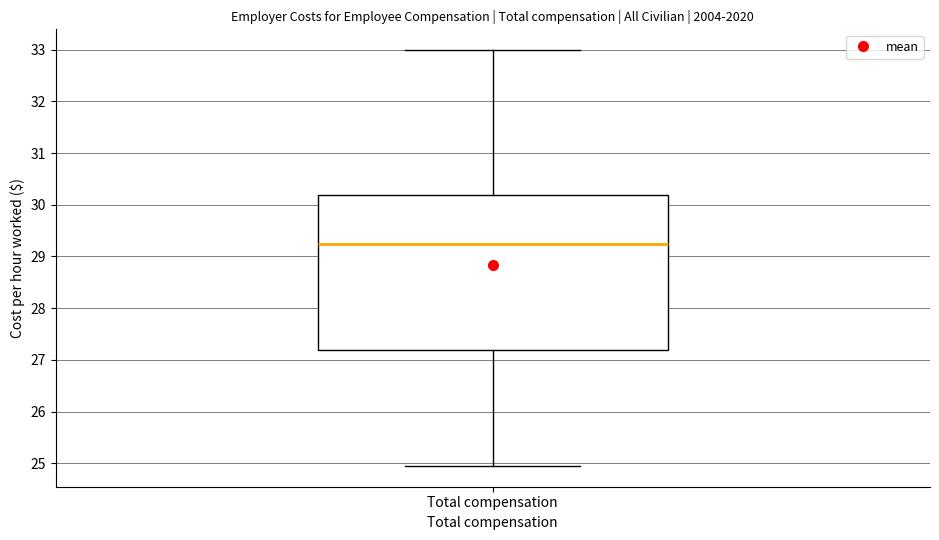

Transcribe this box plot: give where the median line is, the range the box spans, and where the two whiskers end, as read against the y-axis. The values are not printed on the chart, so give them approximately, as read against the axis.

median 29.2, box 27.2 to 30.2, whiskers 25.0 to 33.0